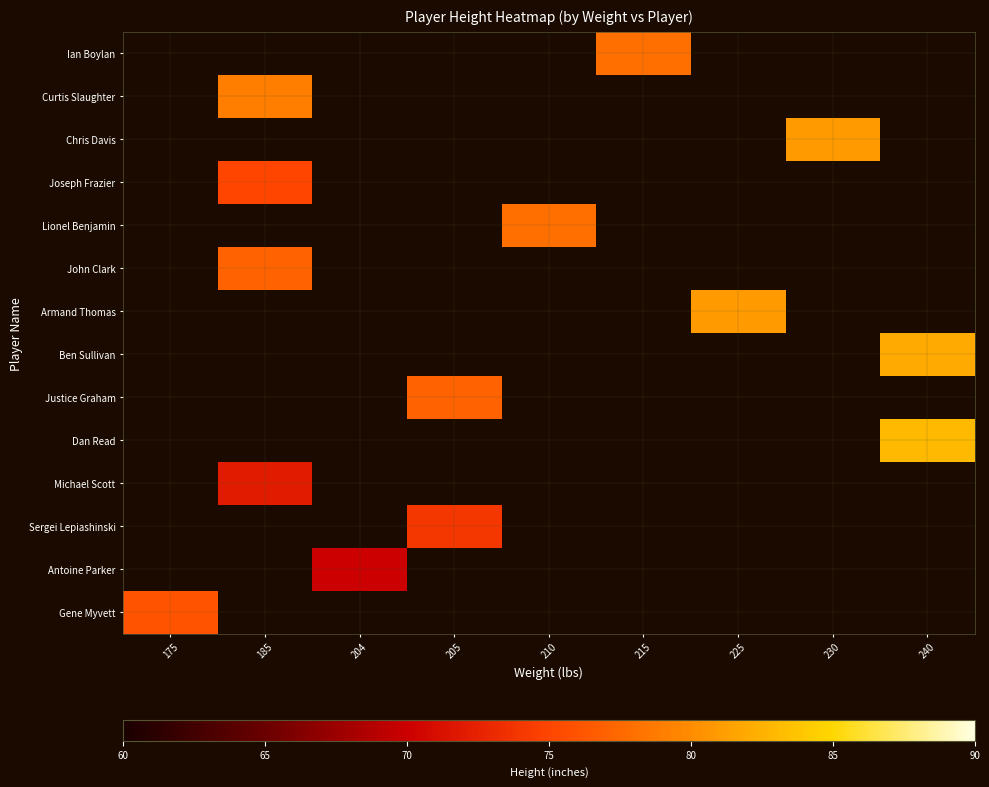

Which category has the lowest value across all series?

204